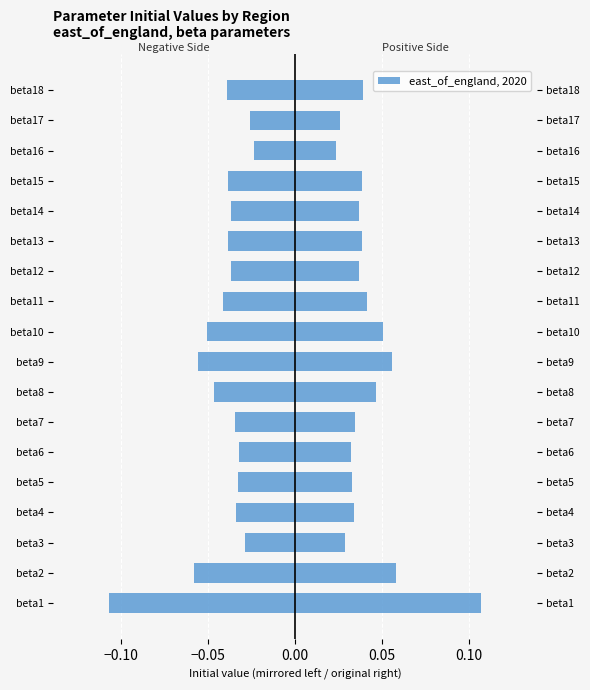

What is the sum of the east_of_england (neg) values at beta9 and beta13?

-0.1